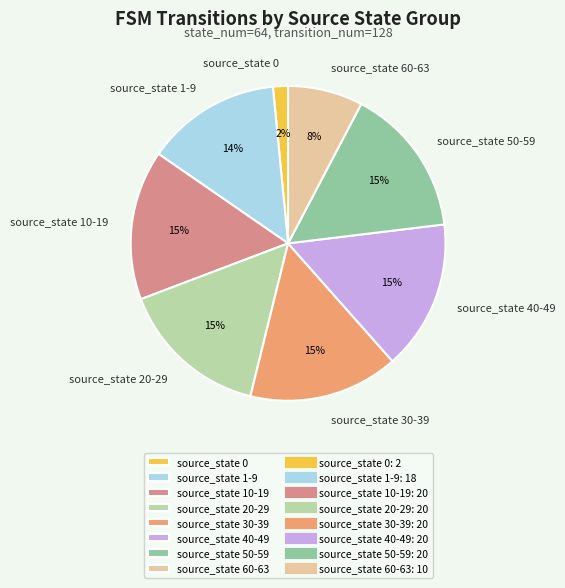

What is the smallest slice in the pie chart?

source_state 0